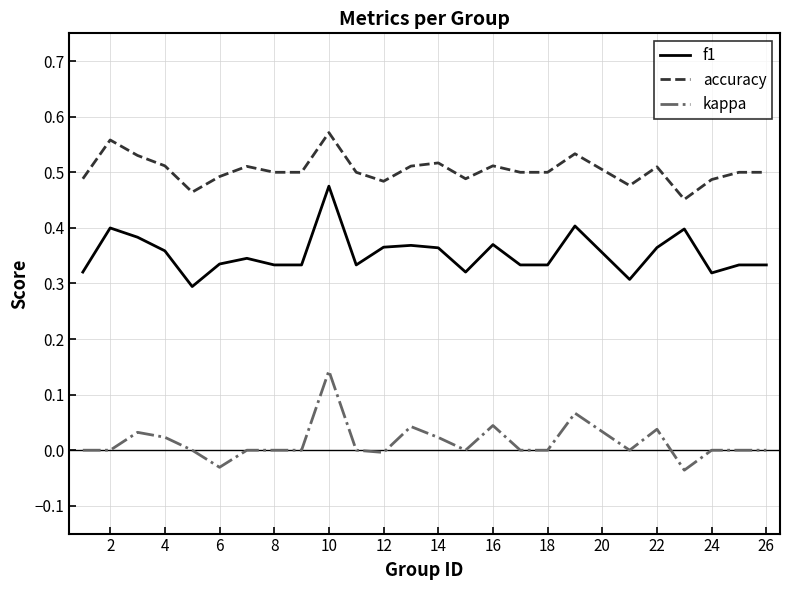

Rank the series by their average value, from highest to lowest.

accuracy, f1, kappa